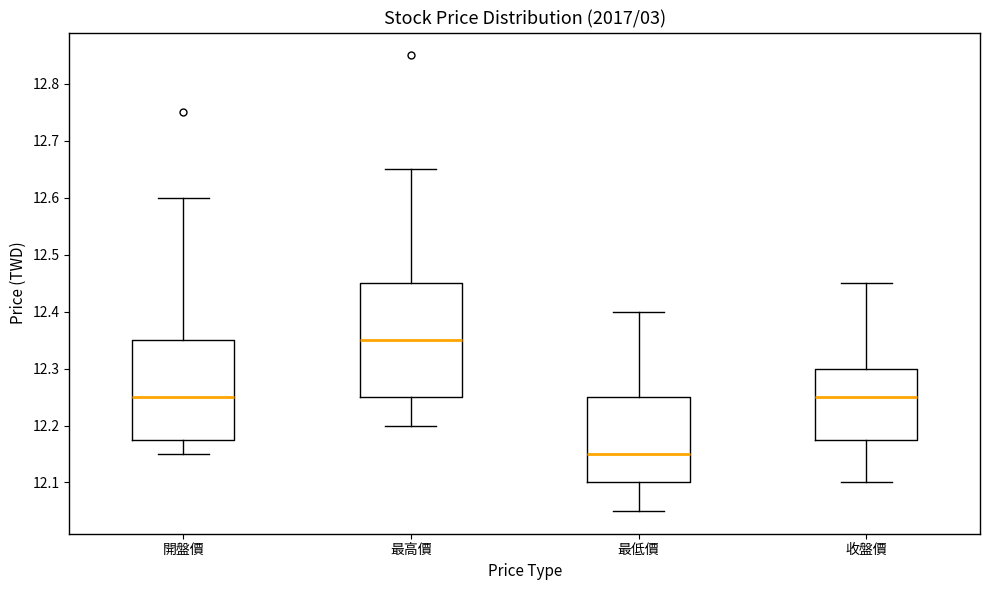

Which box is the tallest, from its lower edge to its upper edge?

最高價